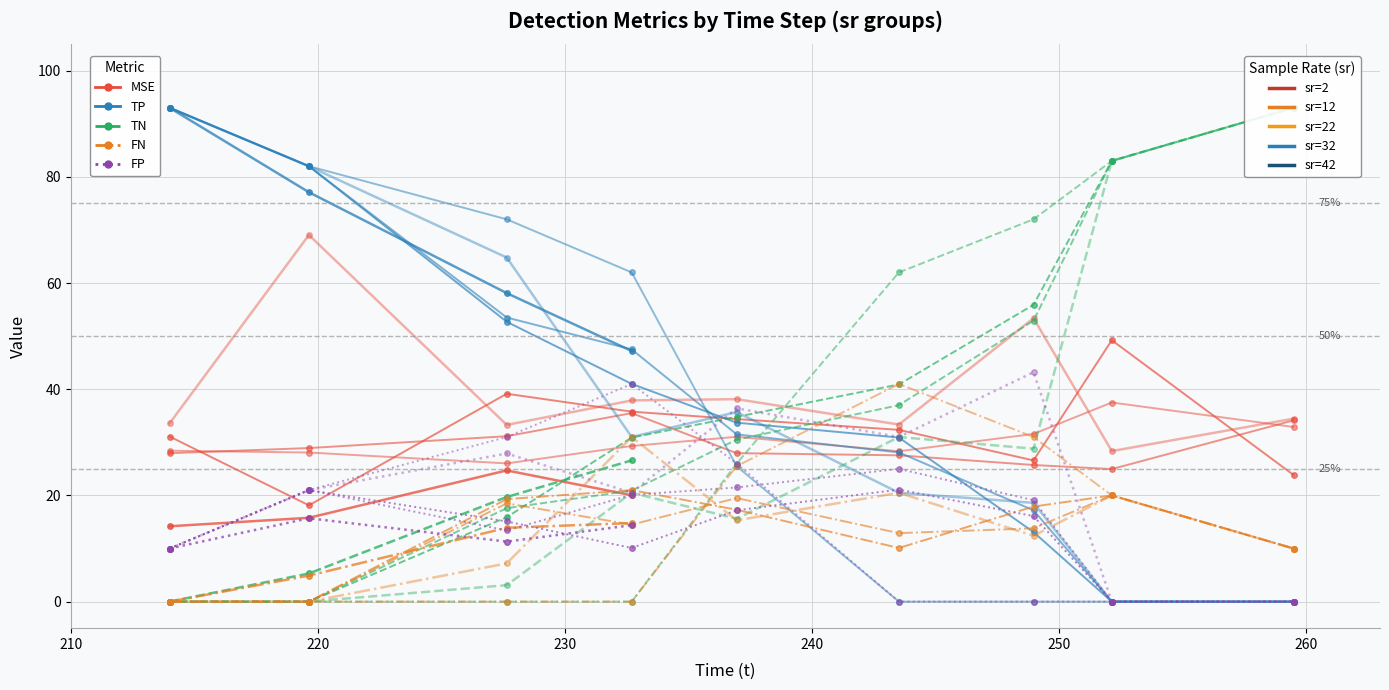

What is the difference between the highest and lowest values at 2?

93.0